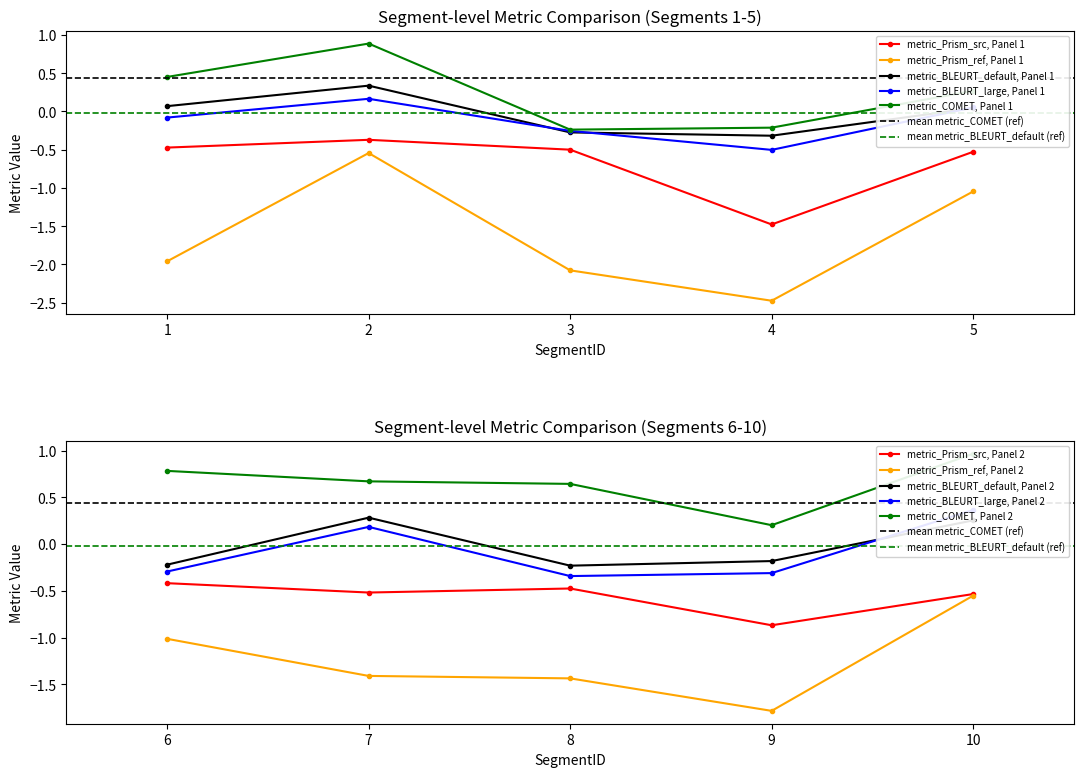

How many values in the metric_Prism_ref, Panel 1 series exceed -1?

1